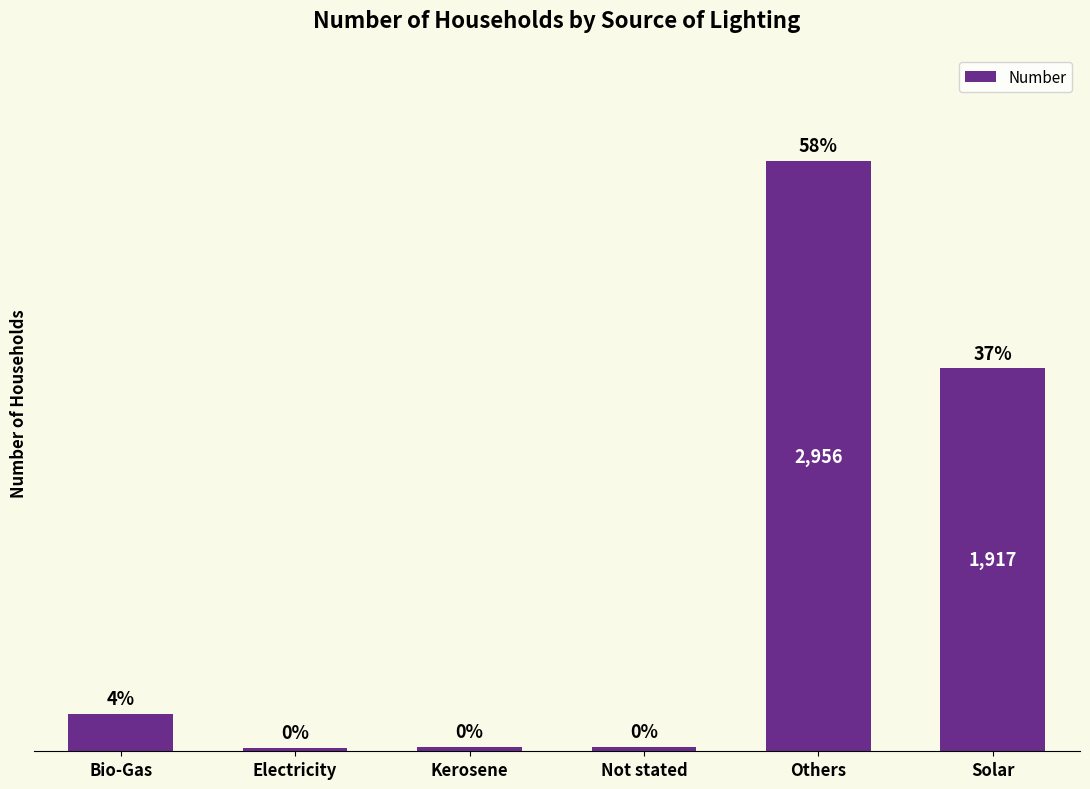

Rank the categories by value from lowest to highest.

Electricity, Not stated, Kerosene, Bio-Gas, Solar, Others